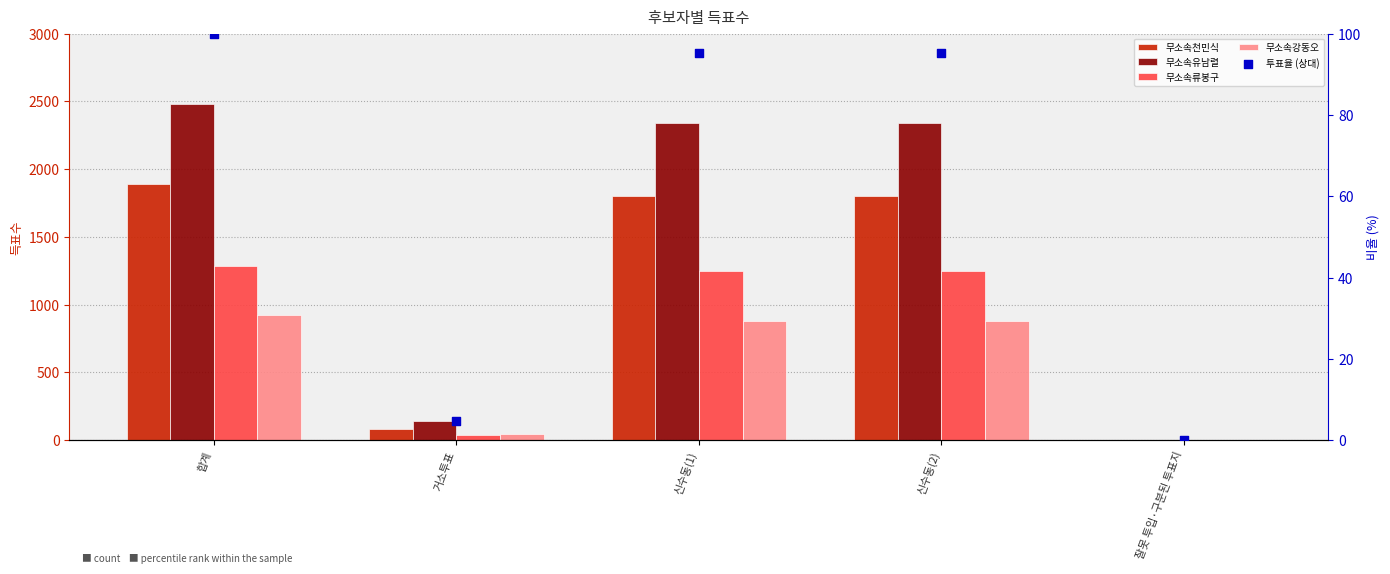

At how many categories does at least one series exceed 968?

3